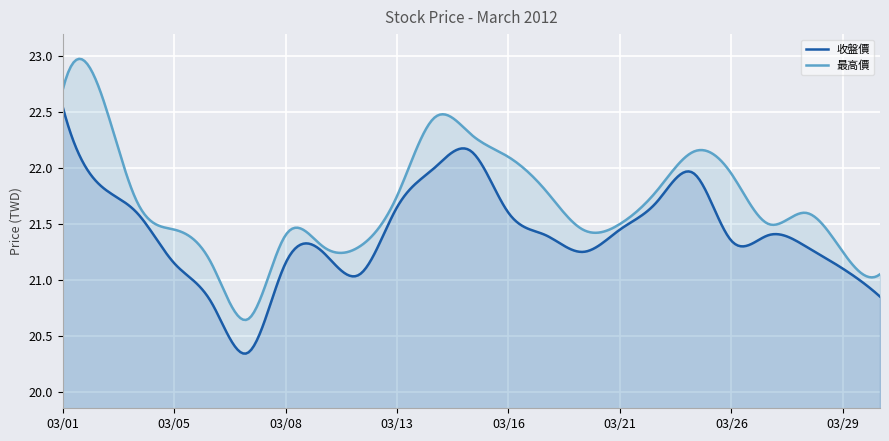

Where does the 最高價 series first go above 21?

2012/03/01